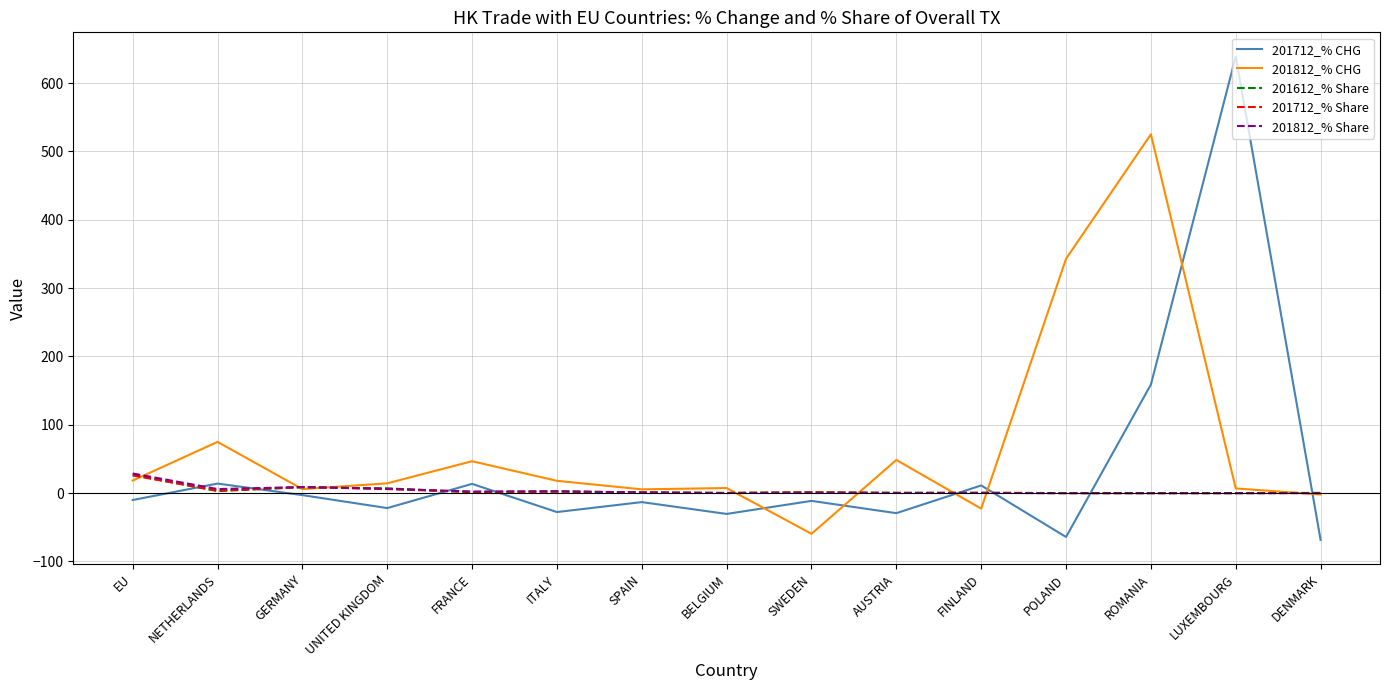

Is it true that 201712_% CHG equals 638.8 at LUXEMBOURG?

True